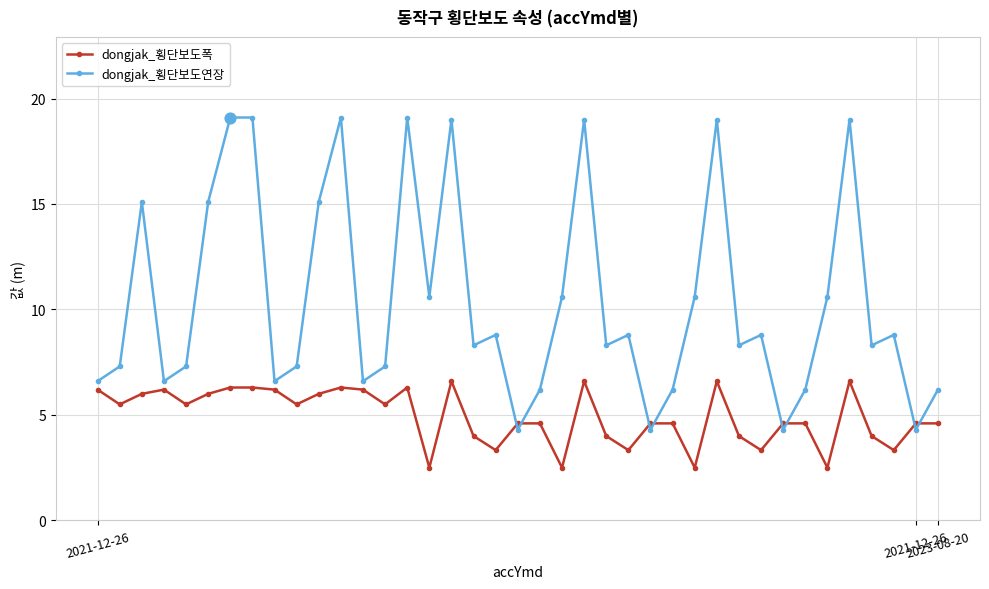

At how many categories does at least one series exceed 7?

27